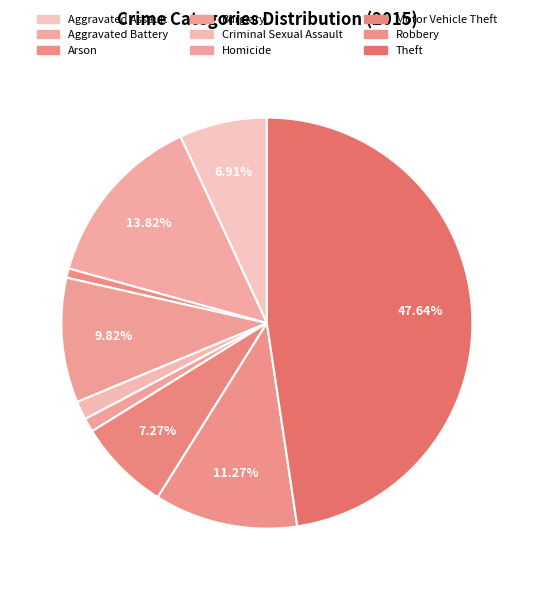

How much of the chart is everything except Criminal Sexual Assault?

98.5%